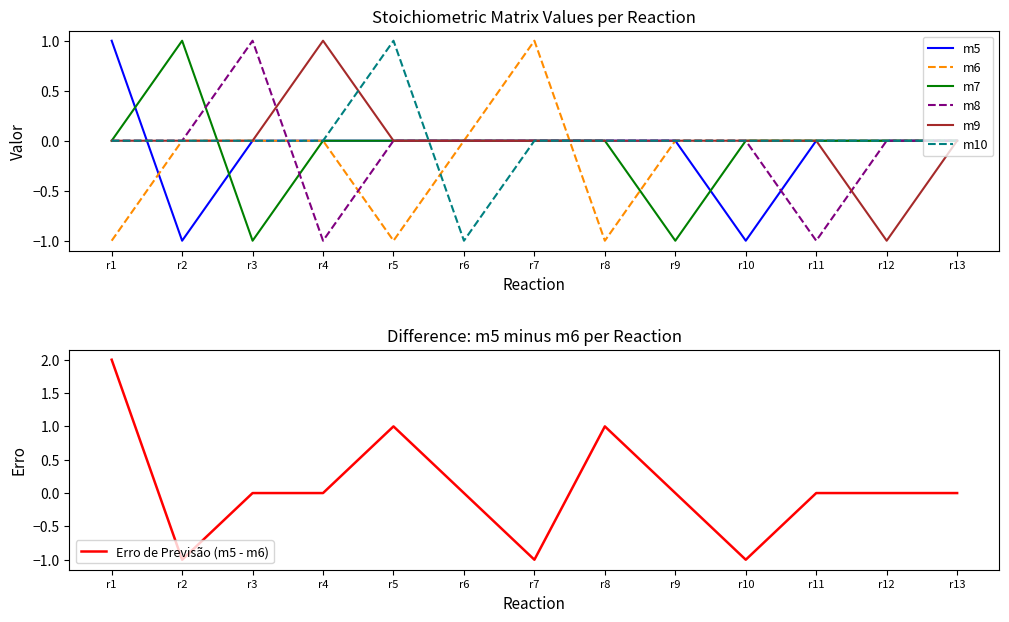

True or false: m6 has more than 1 points higher than both neighbors.

False